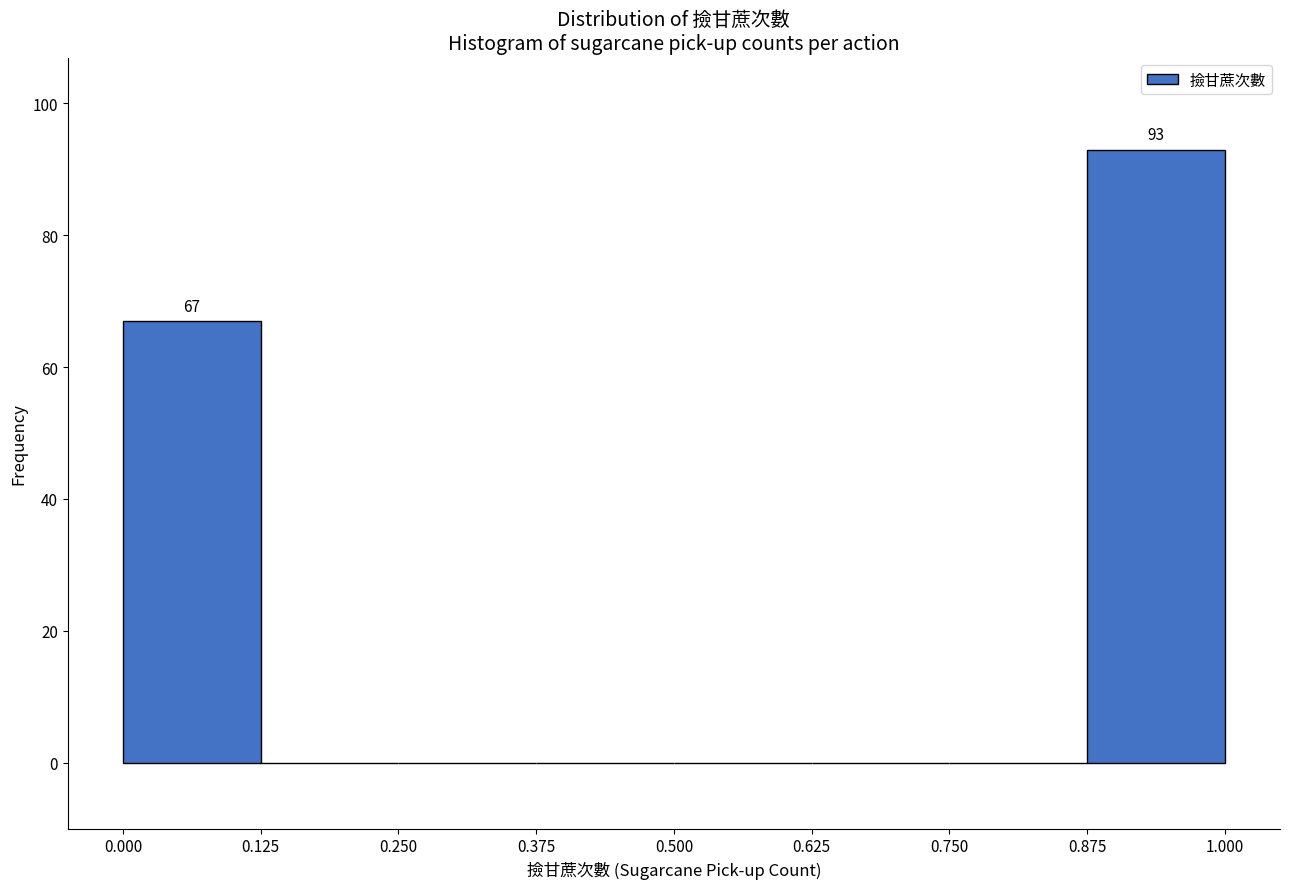

Over which range of the x-axis is the bar tallest?

0.875 to 1.000